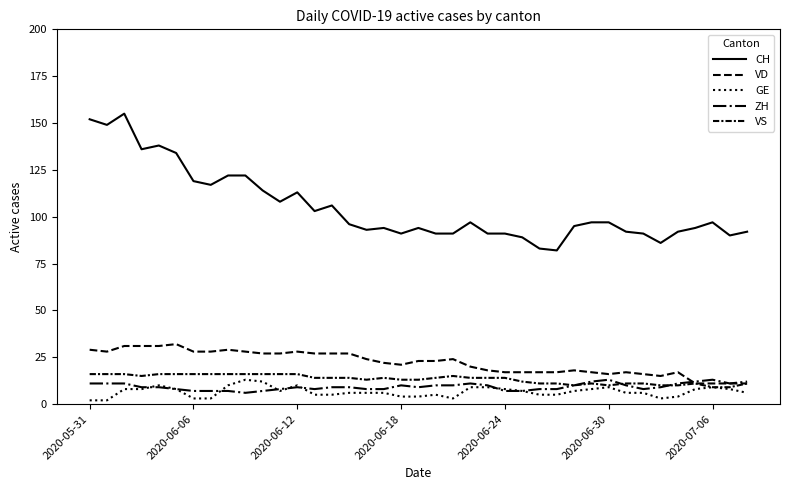

Does the chart display data point markers on the line(s)?

No